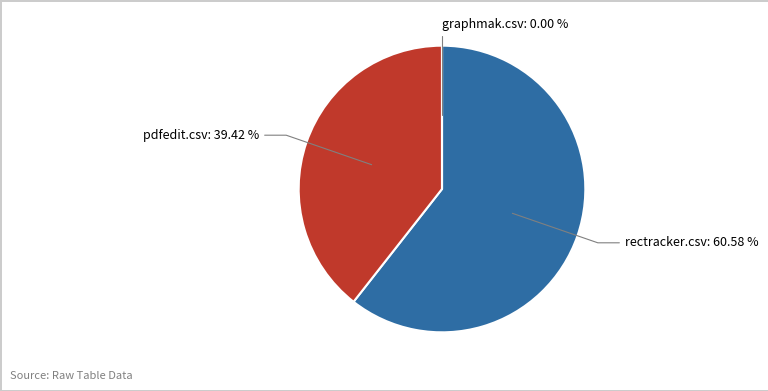

Do graphmak.csv and rectracker.csv together represent more than half of the pie?

Yes